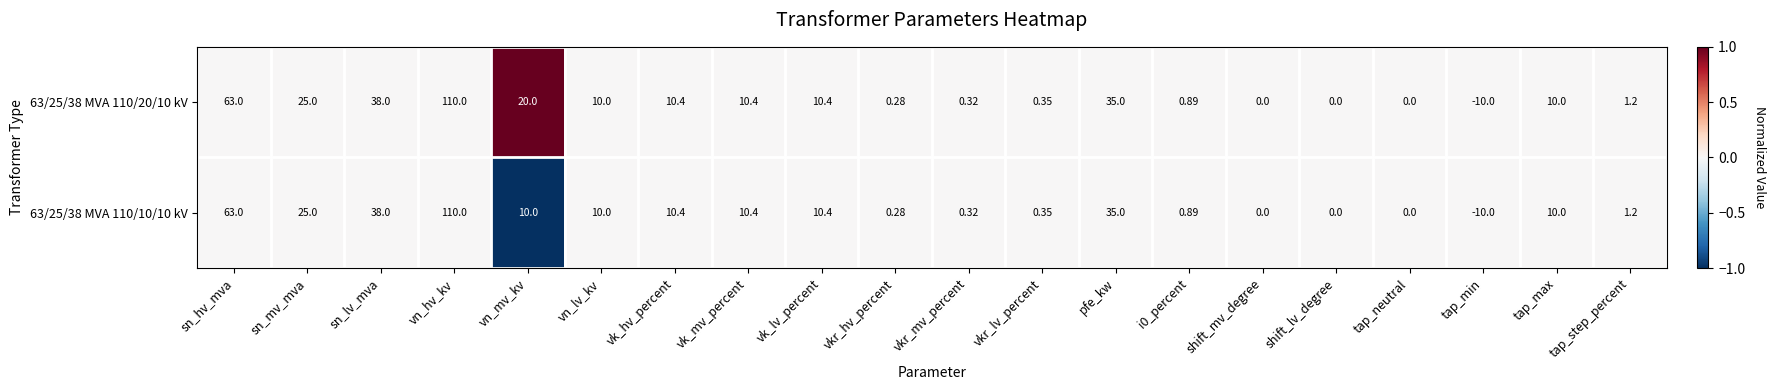

How many series are shown in this chart?

2